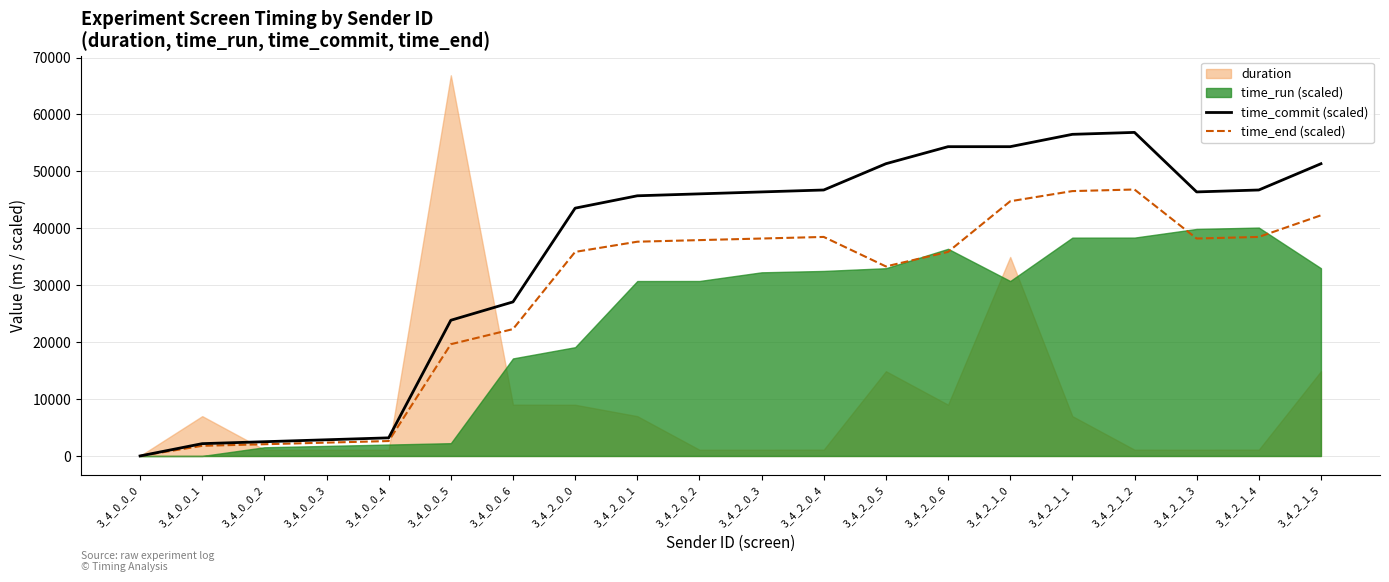

At which category is the sum across all series the highest?

3_4_2_1_2